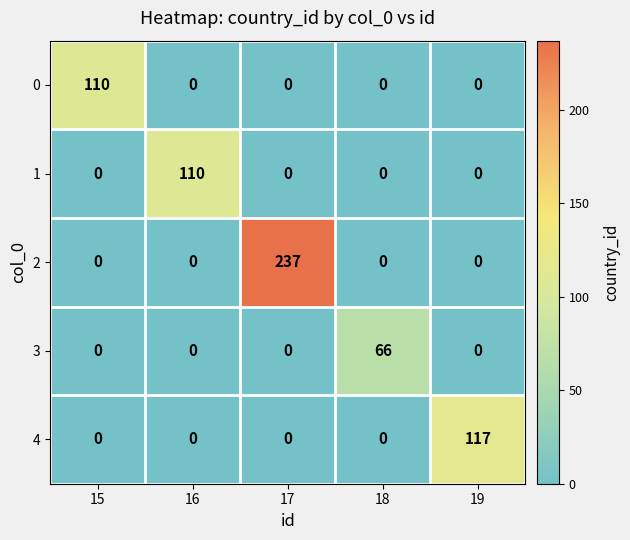

Reading left to right, extract all data points from this chart.

0: 15=110	16=0	17=0	18=0	19=0
1: 15=0	16=110	17=0	18=0	19=0
2: 15=0	16=0	17=237	18=0	19=0
3: 15=0	16=0	17=0	18=66	19=0
4: 15=0	16=0	17=0	18=0	19=117